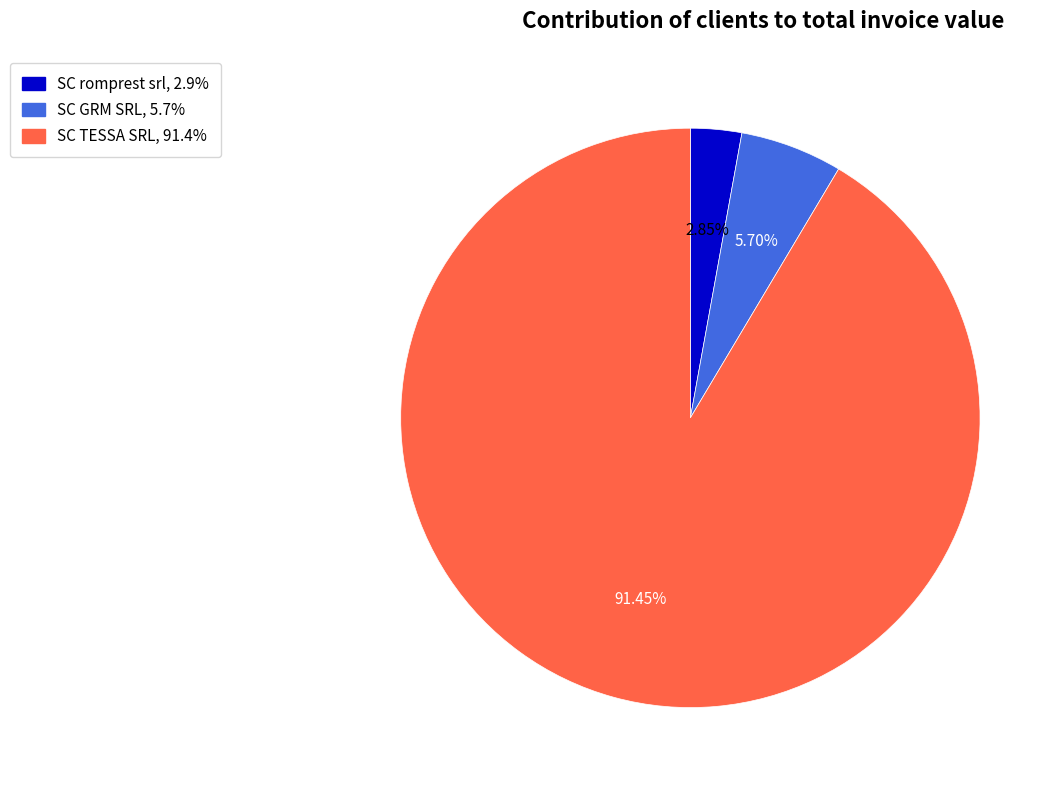

Is it true that SC TESSA SRL is 98% of the pie?

False